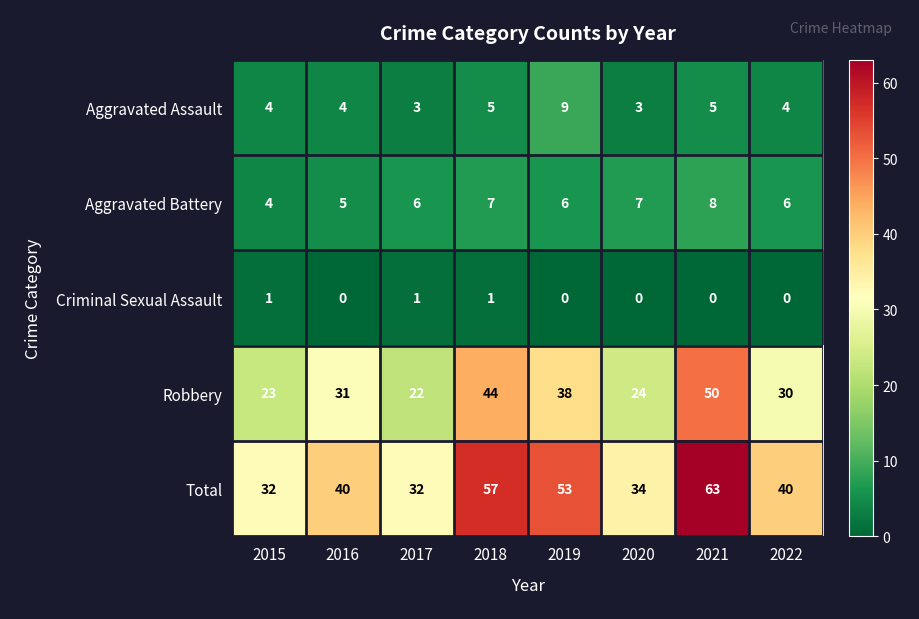

How many categories are shown in the chart?

8